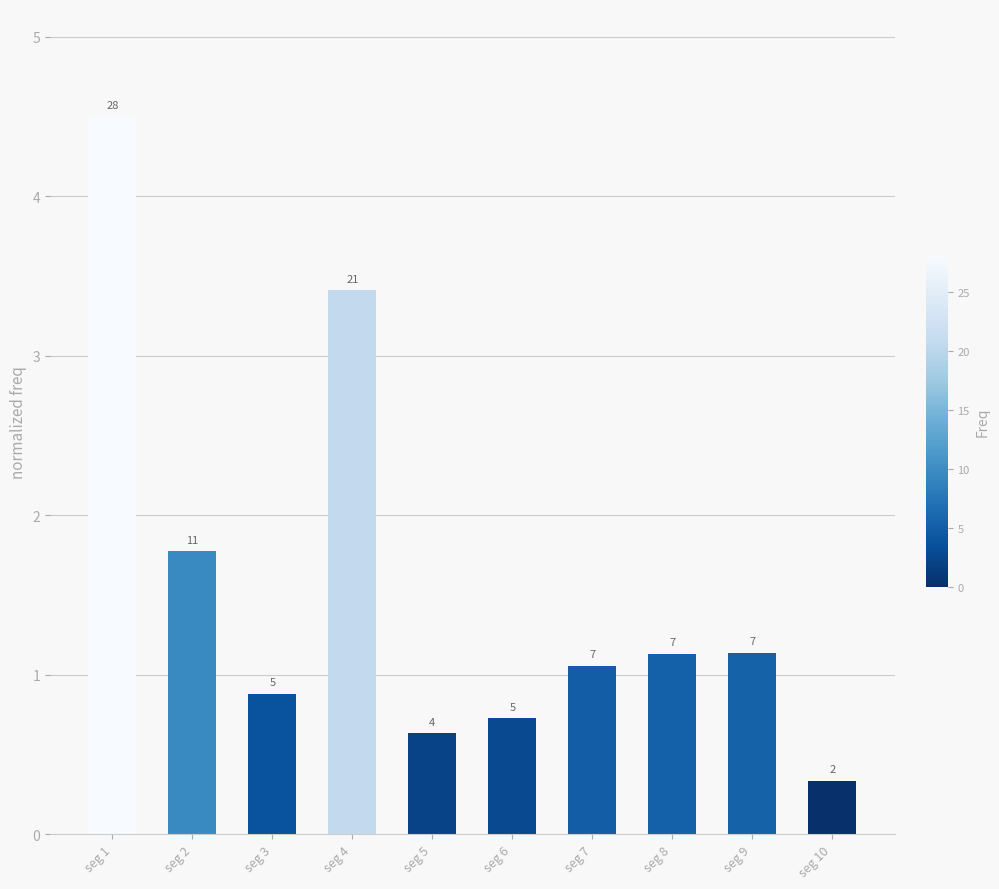

What is the greatest value displayed?

4.5